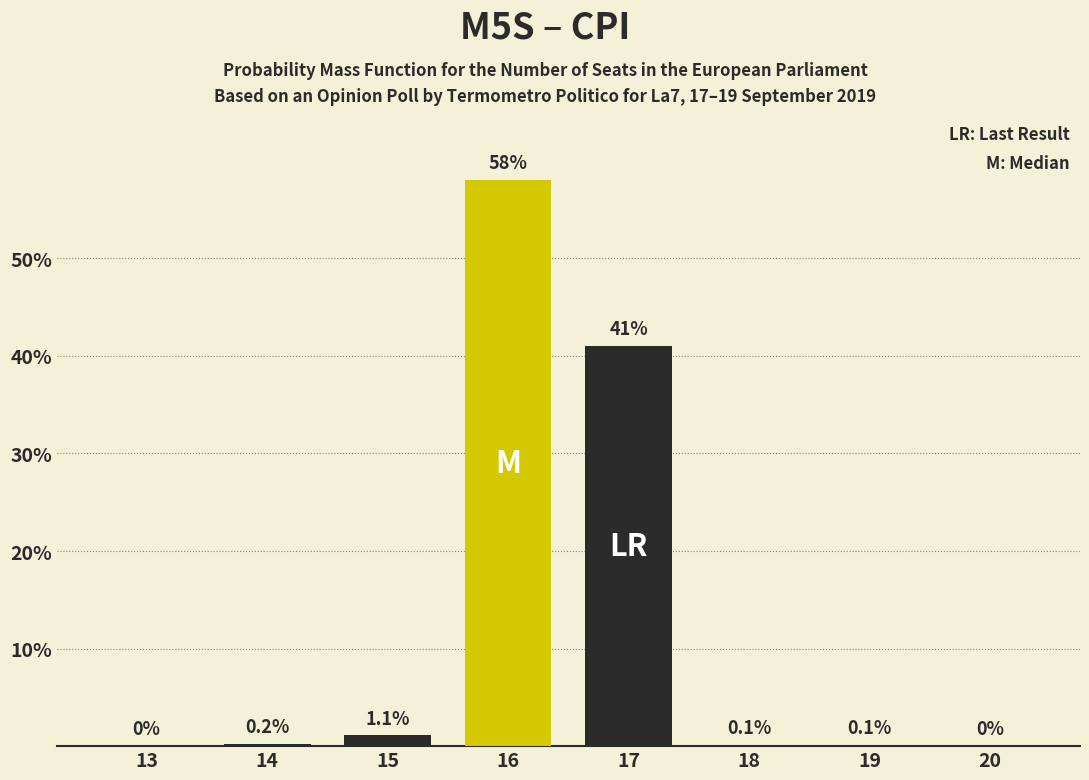

Reading left to right, extract all data points from this chart.

13=0.0	14=0.2	15=1.1	16=58.0	17=41.0	18=0.1	19=0.1	20=0.0